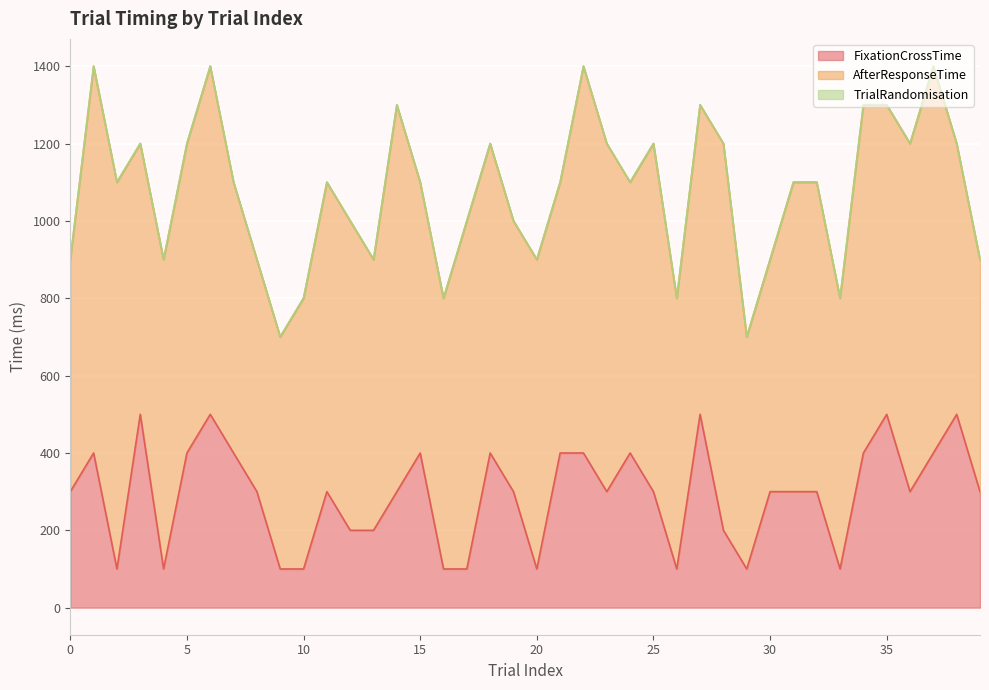

List the series in order of their overall mean, highest first.

AfterResponseTime, FixationCrossTime, TrialRandomisation